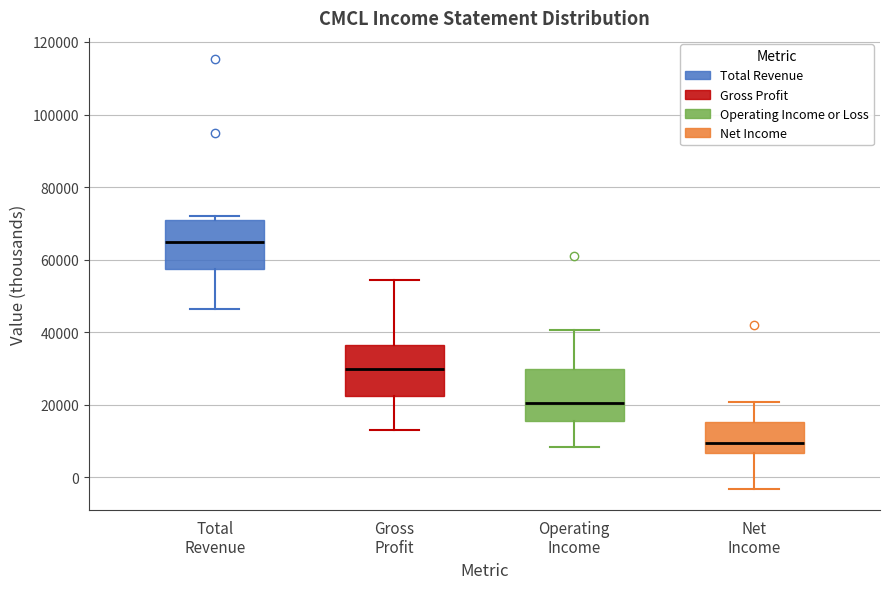

Which box has the lowest median line?

Net Income